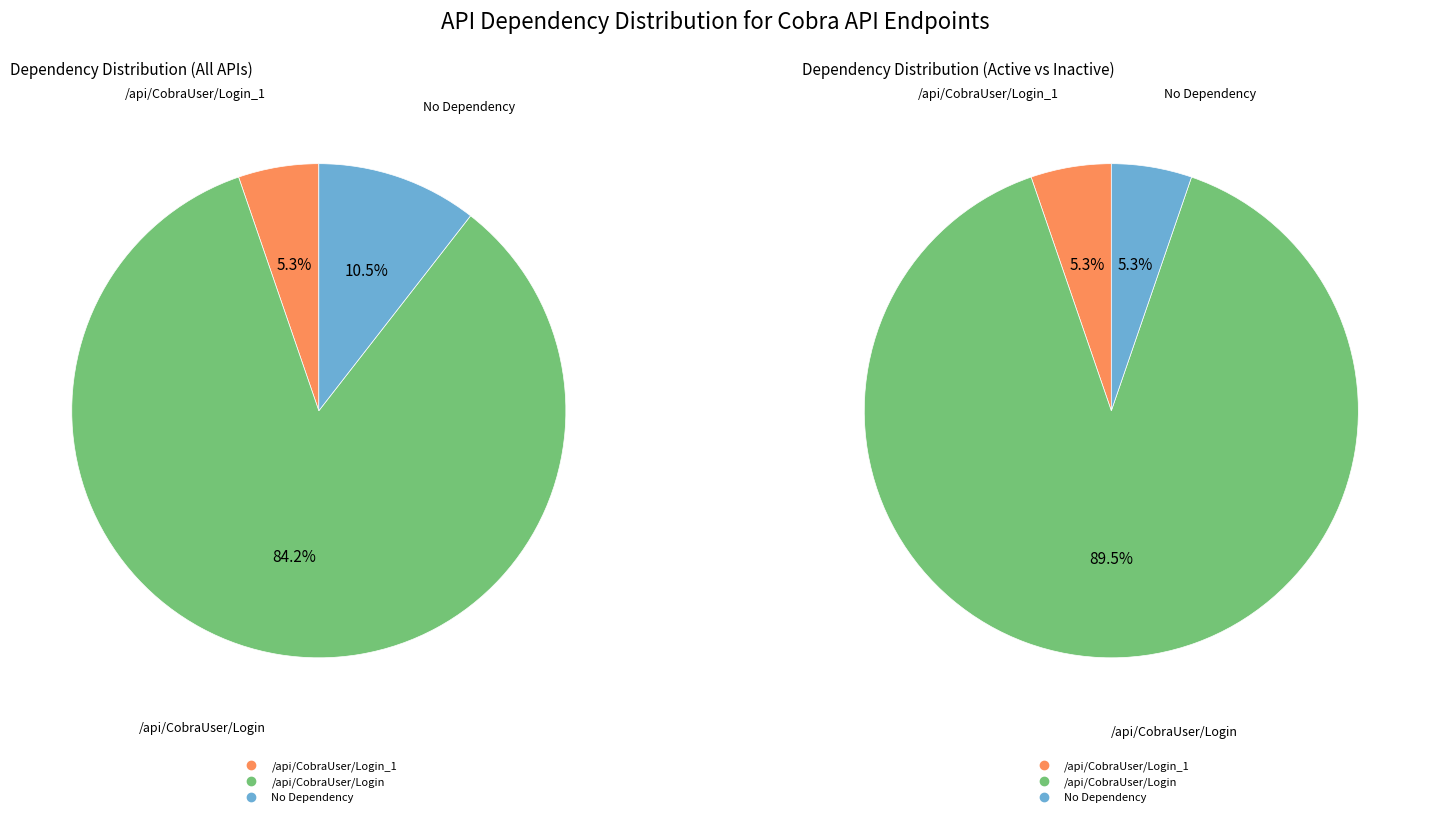

Is it true that /api/CobraUser/Login is 89% of the pie?

True